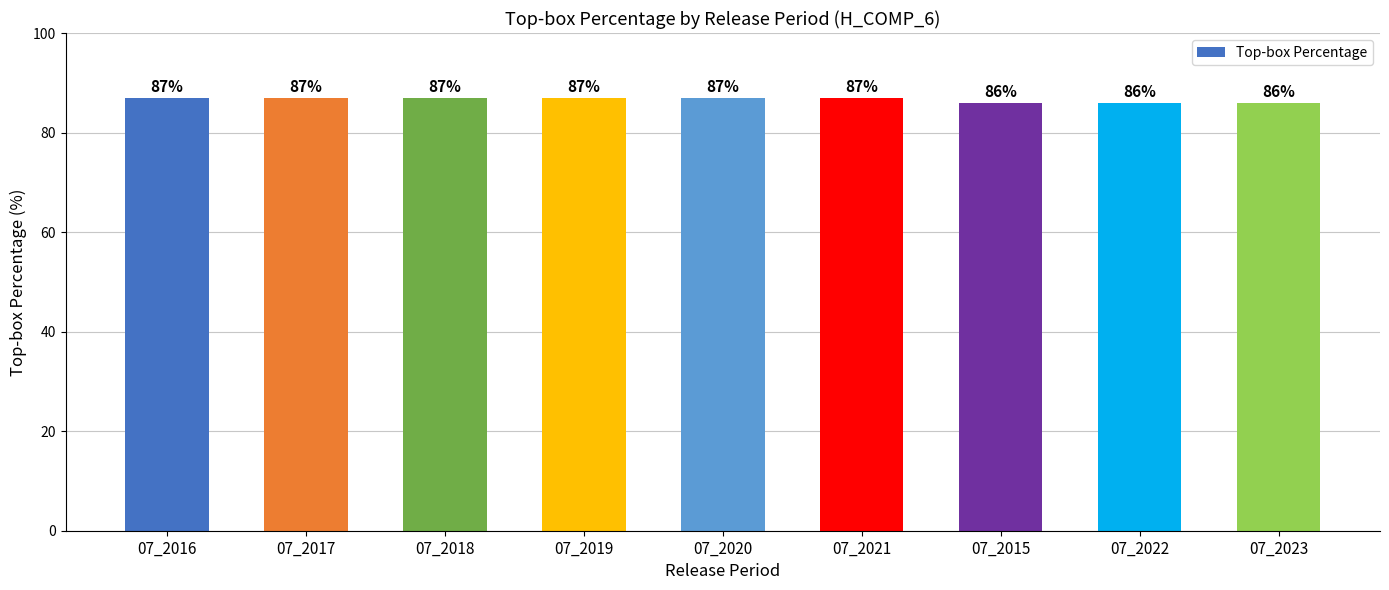

Does the chart contain stacked bars?

No